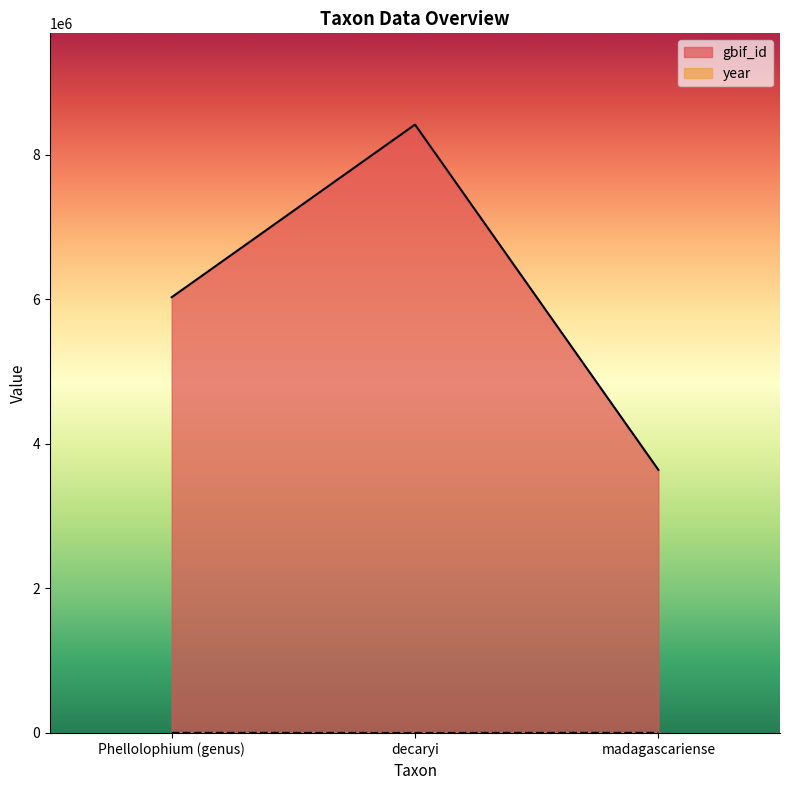

Reading right to left, list all the values displayed in this chart.

gbif_id: 3639891	8415081	6027186
year: 1884	0	1884